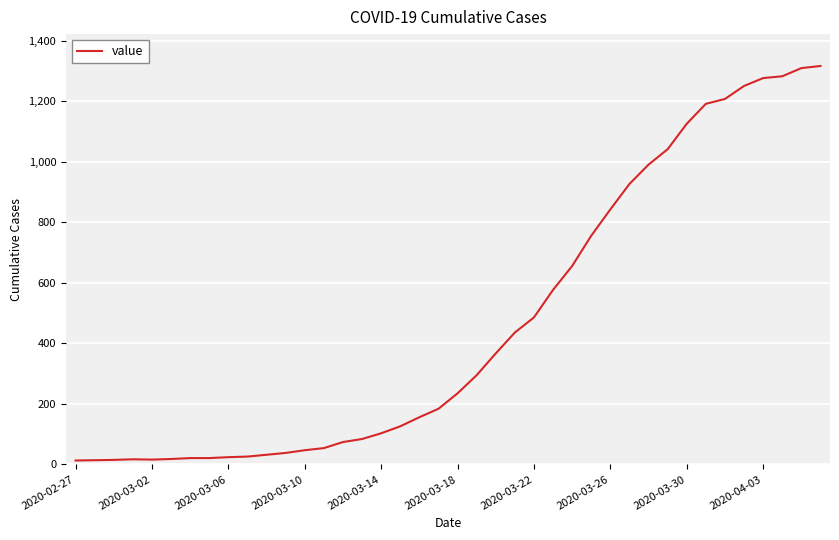

What is the sum of all values?

18658